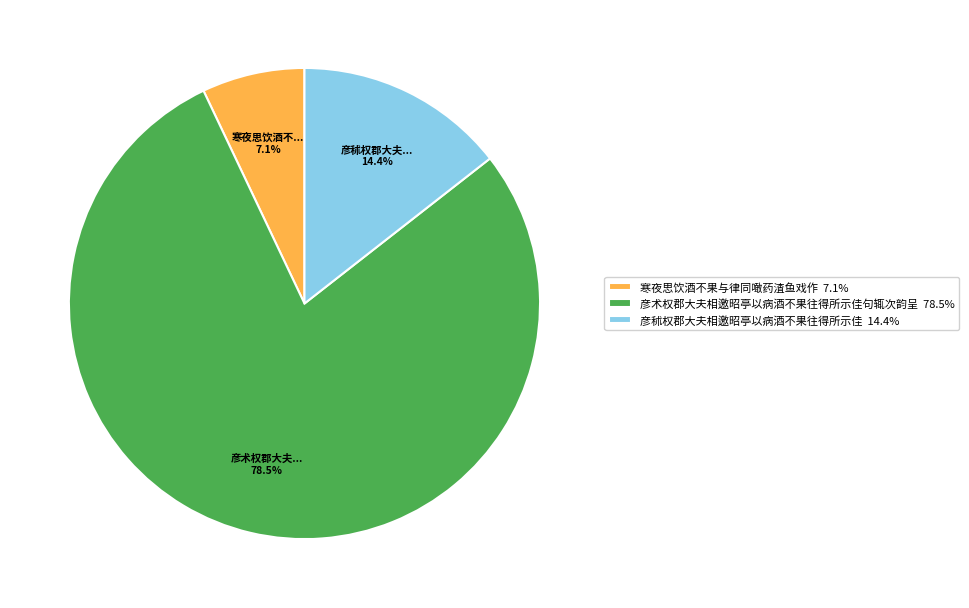

What is the smallest slice in the pie chart?

寒夜思饮酒不果与律同噉药渣鱼戏作